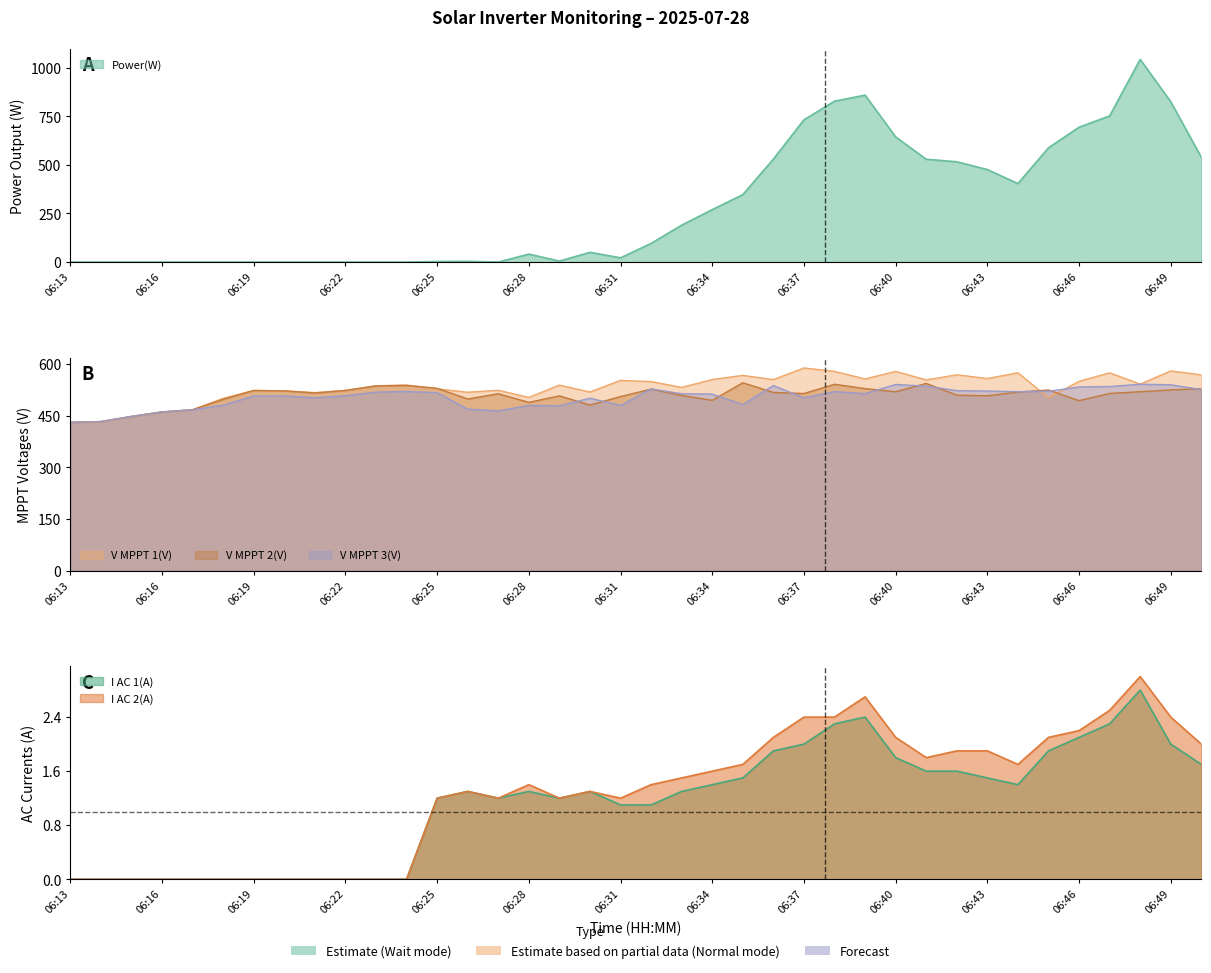

At 06:44, list the series in order from smallest to largest.

I AC 1(A), I AC 2(A), Power(W), V MPPT 2(V), V MPPT 3(V), V MPPT 1(V)